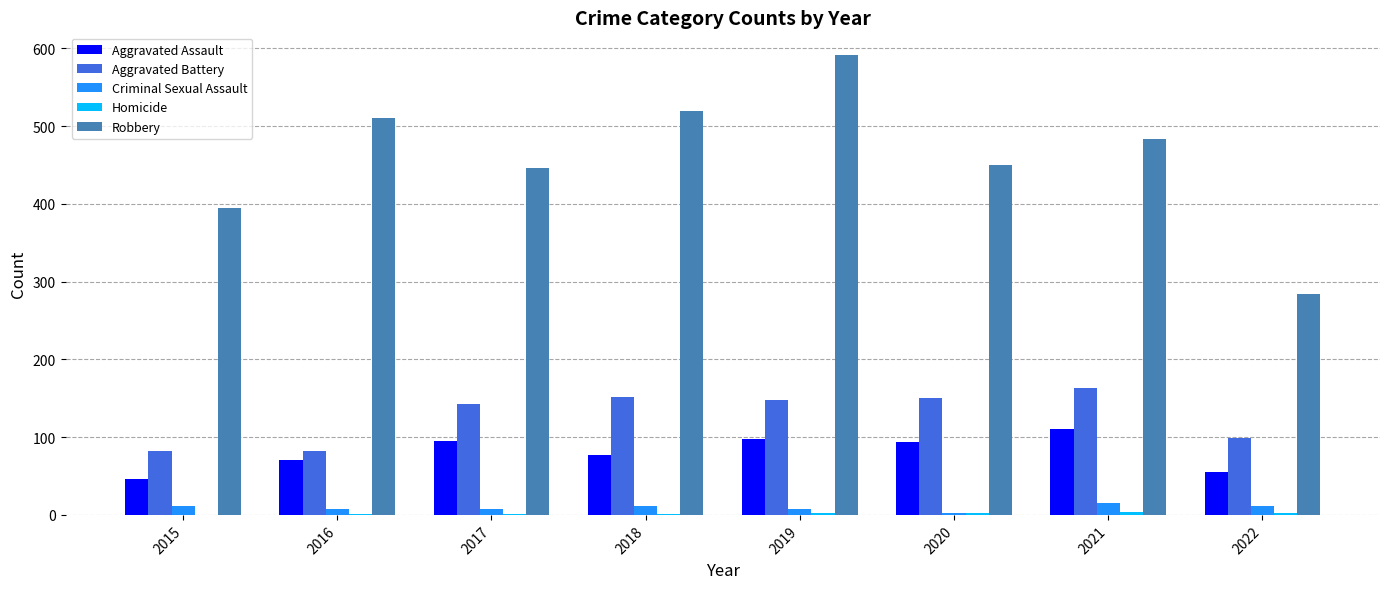

Which series has the largest range (max minus min)?

Robbery